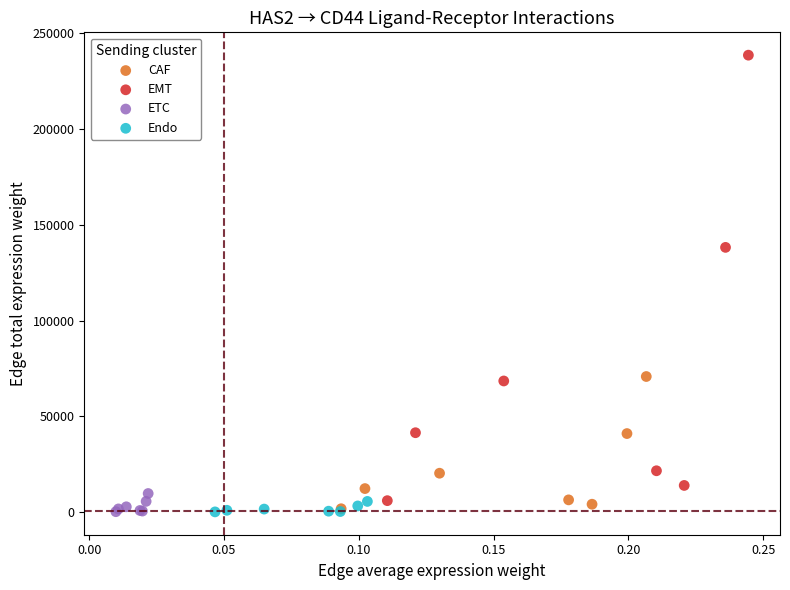

Which series has the largest Y range (max minus min)?

EMT